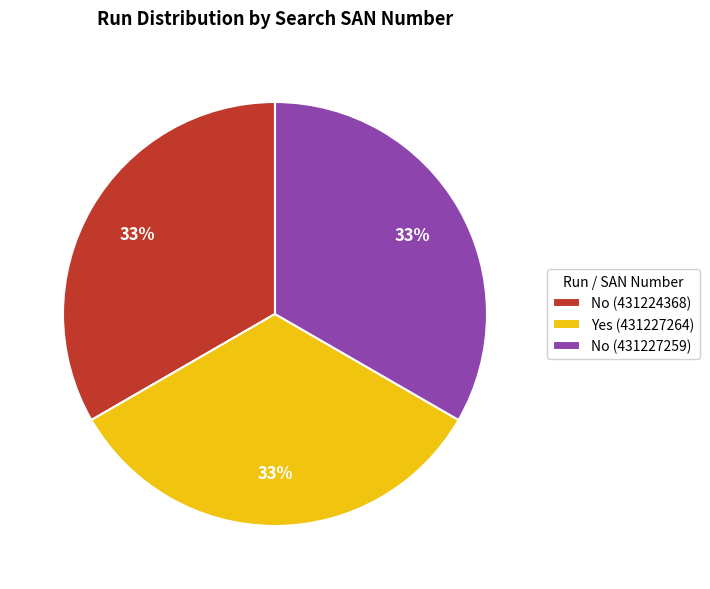

Count the number of slices in the pie.

3